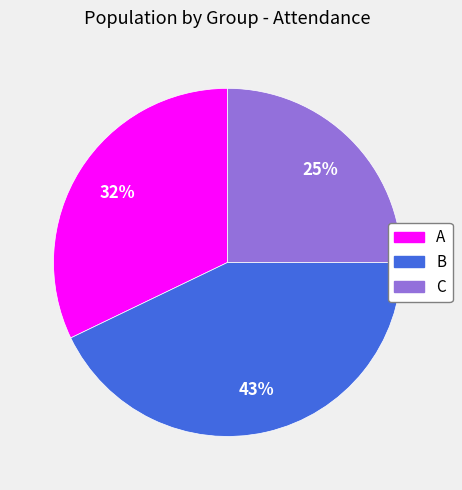

To the nearest percent, what is the difference between the A and B slice percentages?

11%